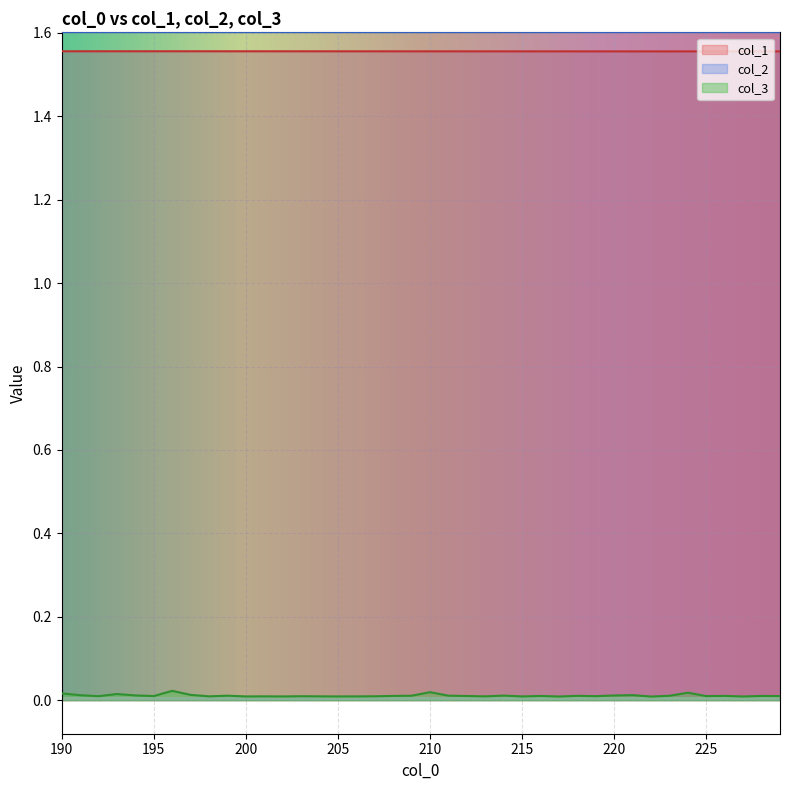

Which has a higher value, 214 or 202?

202